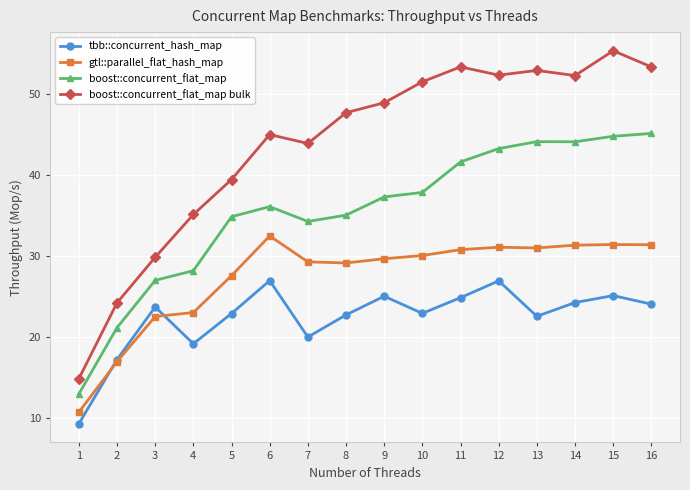

What is the difference between the maximum and minimum values in the gtl::parallel_flat_hash_map series?

21.7